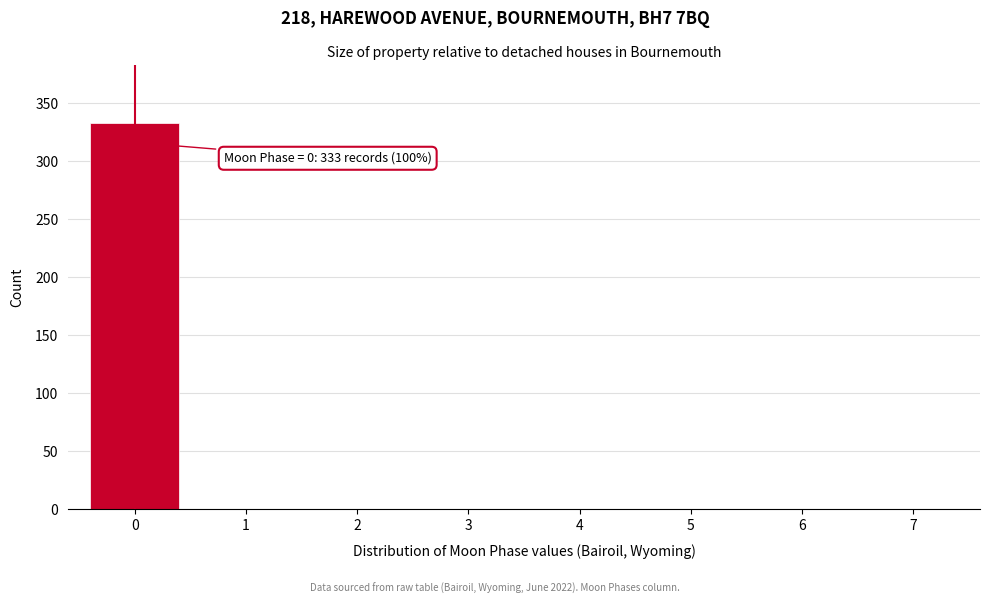

Reading left to right, what are all the values shown in this chart?

0=333	1=0	2=0	3=0	4=0	5=0	6=0	7=0